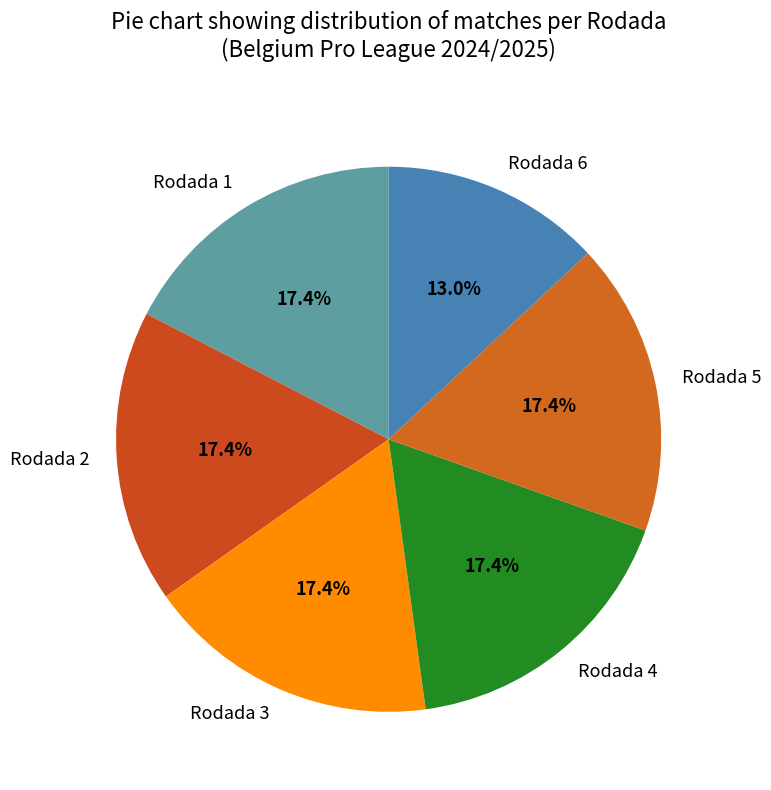

Which category has the smallest portion of the pie?

Rodada 6